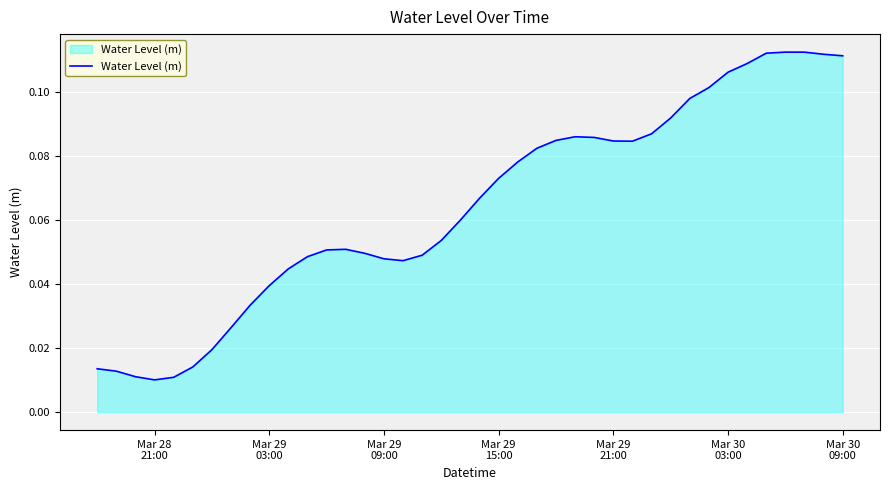

How many interior local valleys (lower than both neighbors) does the data have?

3